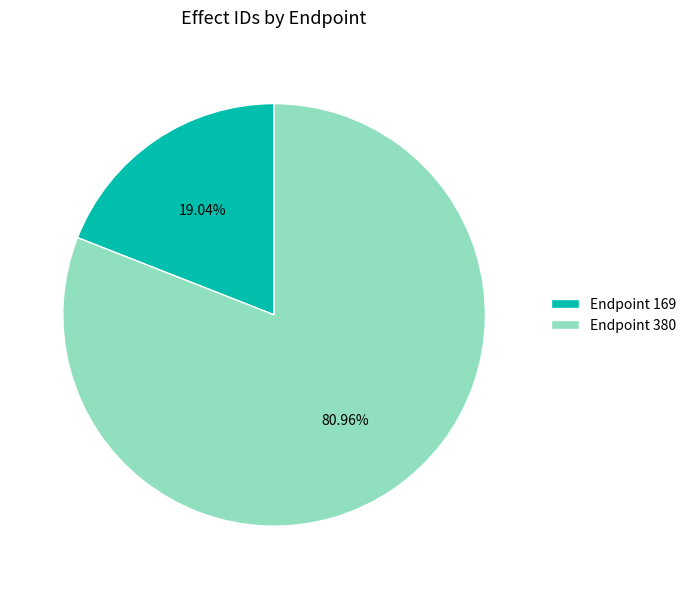

Rank the categories by value from lowest to highest.

Endpoint 169, Endpoint 380